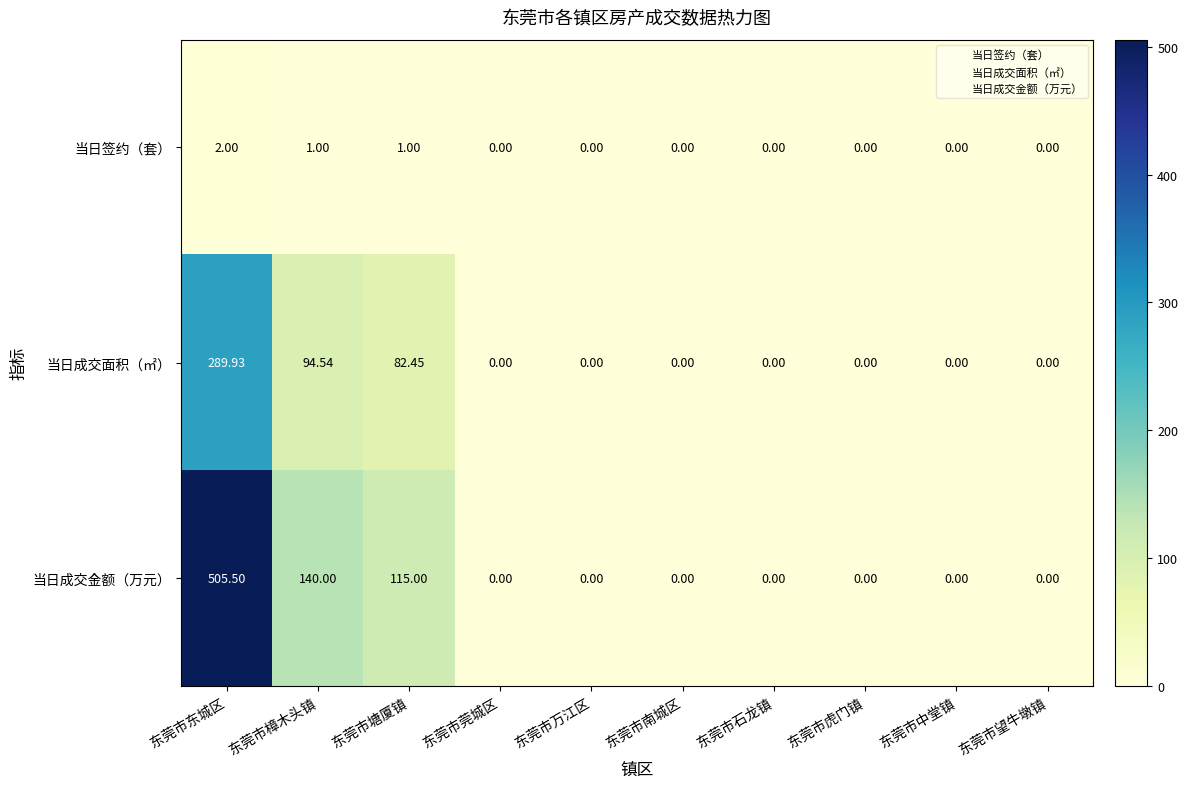

At which category is the sum across all series the highest?

东莞市东城区